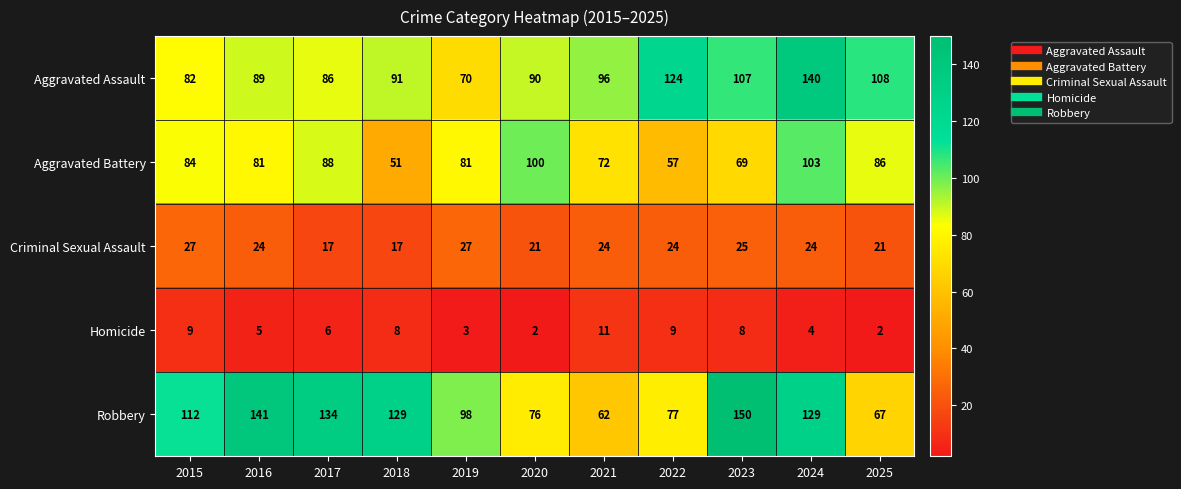

Which series changed the most between 2021 and 2023?

Robbery